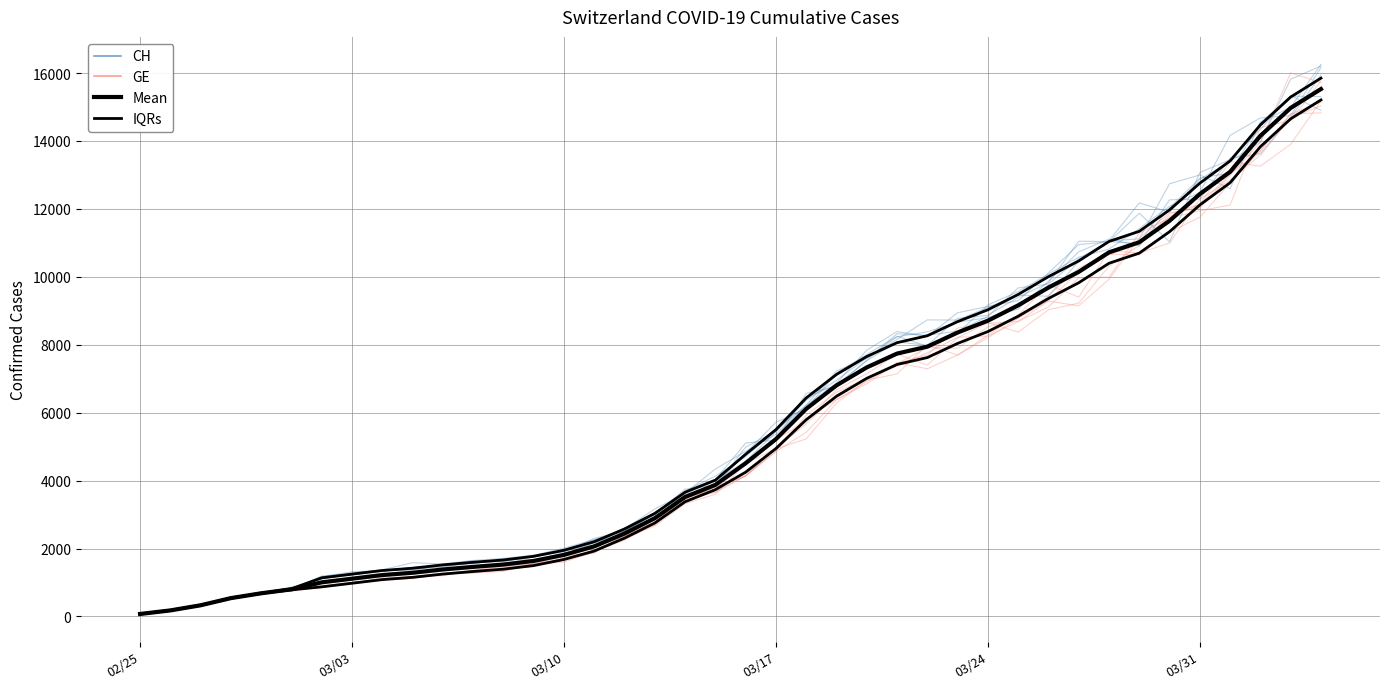

How many series are shown in this chart?

4